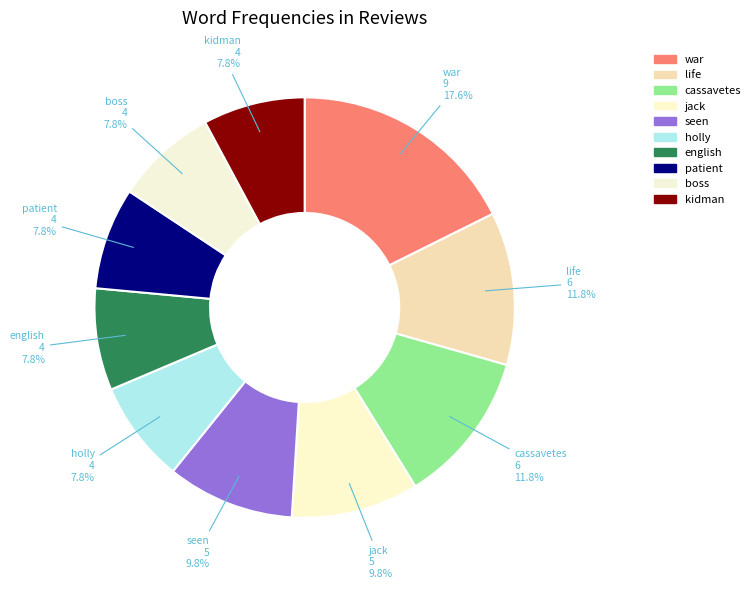

Which has a higher value, seen or life?

life